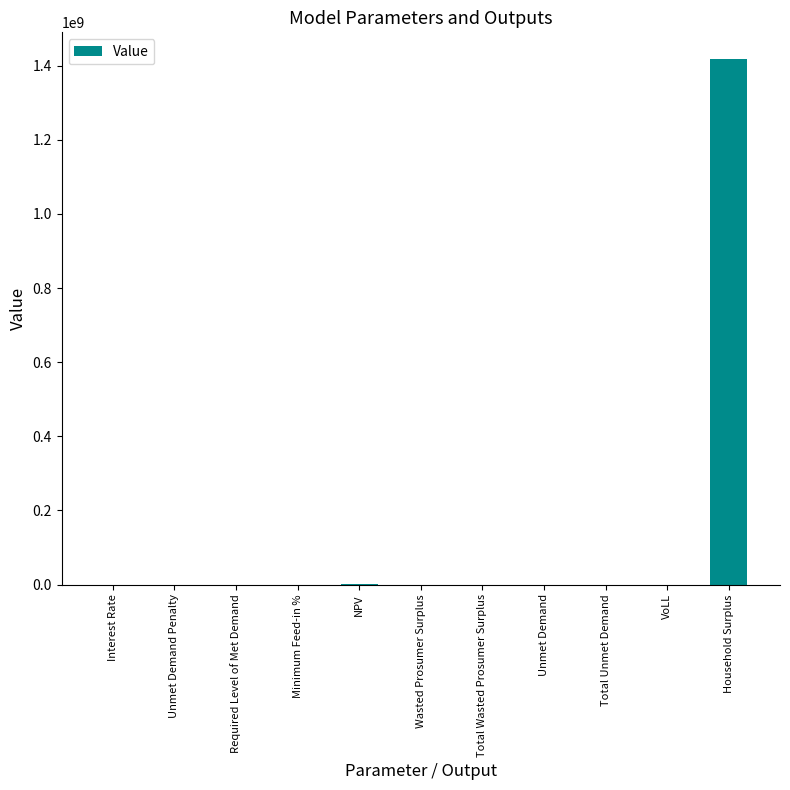

What is the sum of all values?

1421374865.2